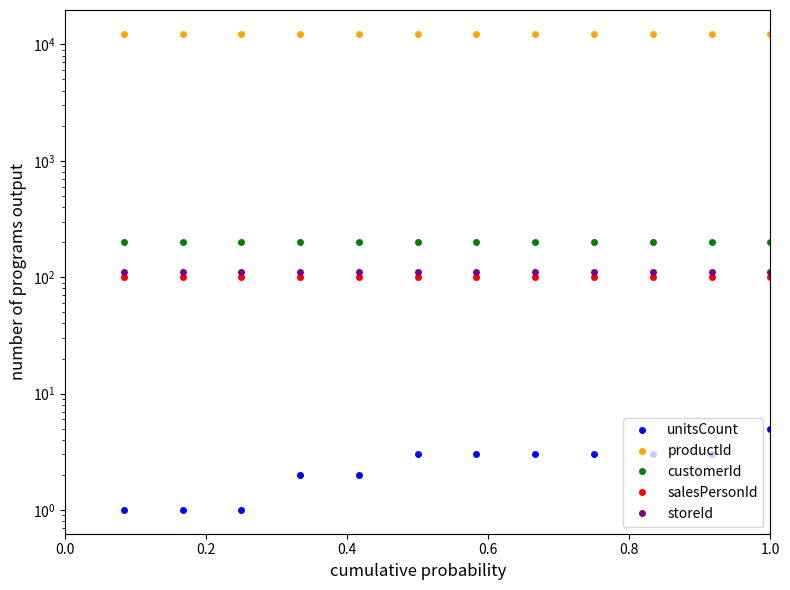

True or false: productId and salesPersonId cross at least once.

False